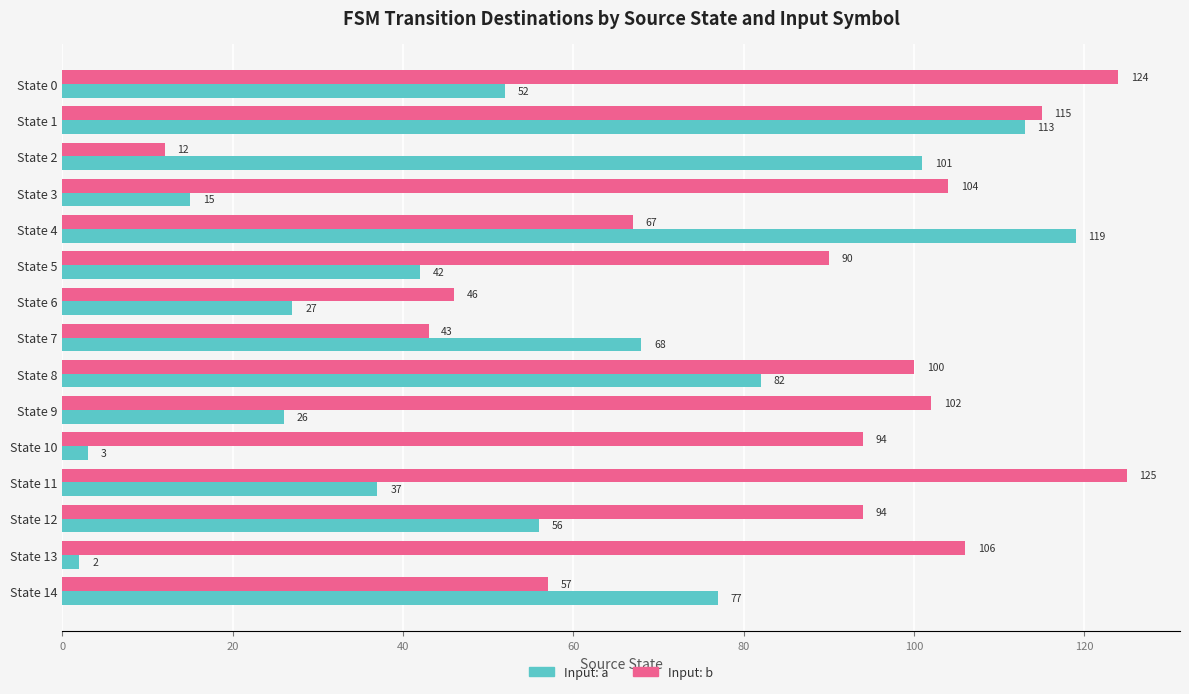

Which series has the largest total across all categories?

Input: b